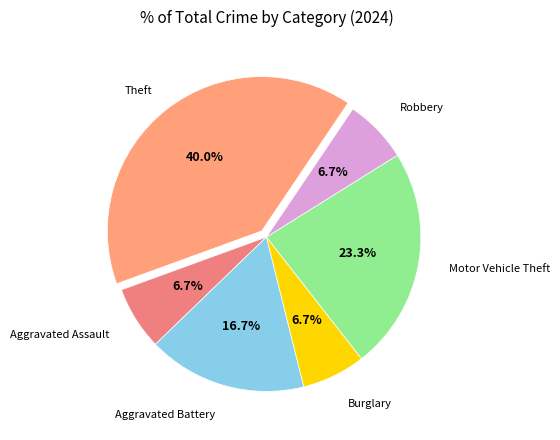

Approximately how many times larger is the value at Aggravated Assault compared to Robbery?

1.0